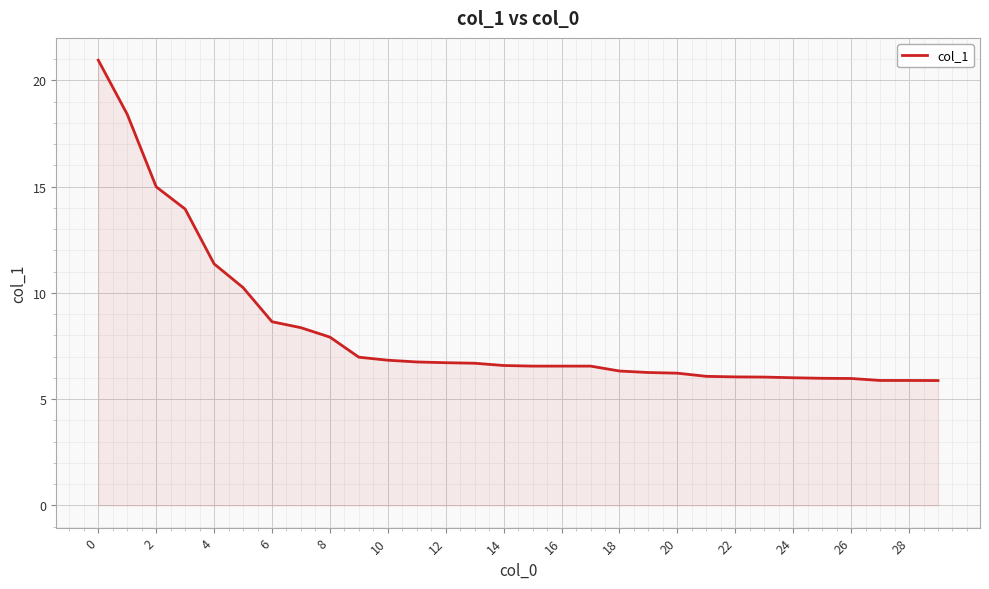

What is the smallest value displayed?

5.9